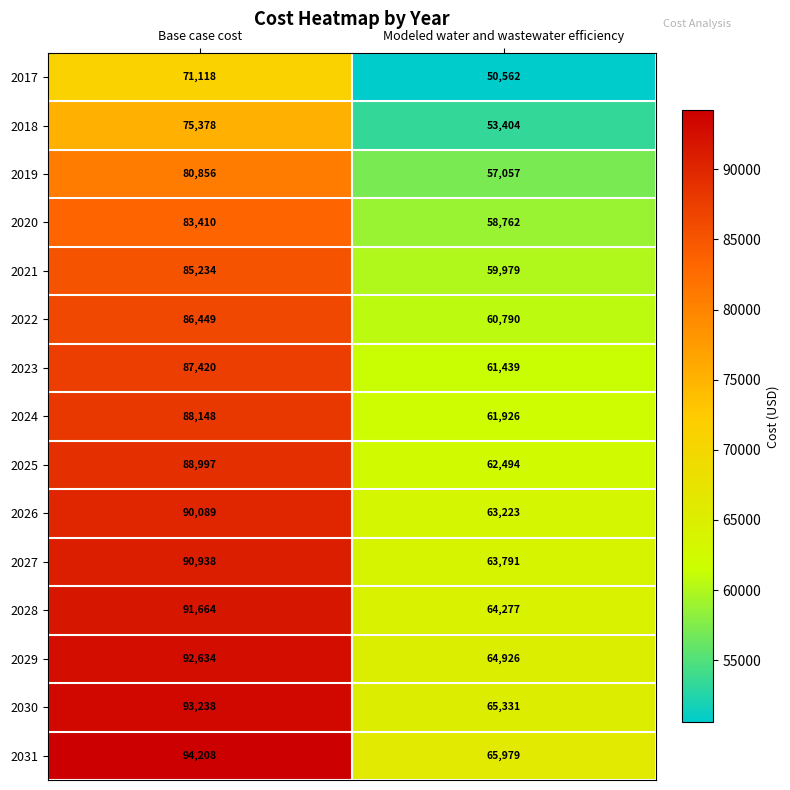

At which label is 2023 closest to 74429?

Modeled water and wastewater efficiency